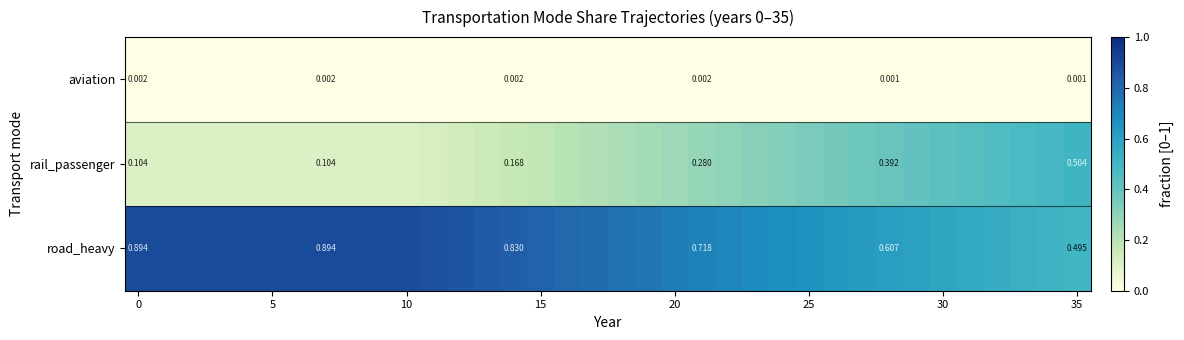

At how many categories does at least one series exceed 0?

36